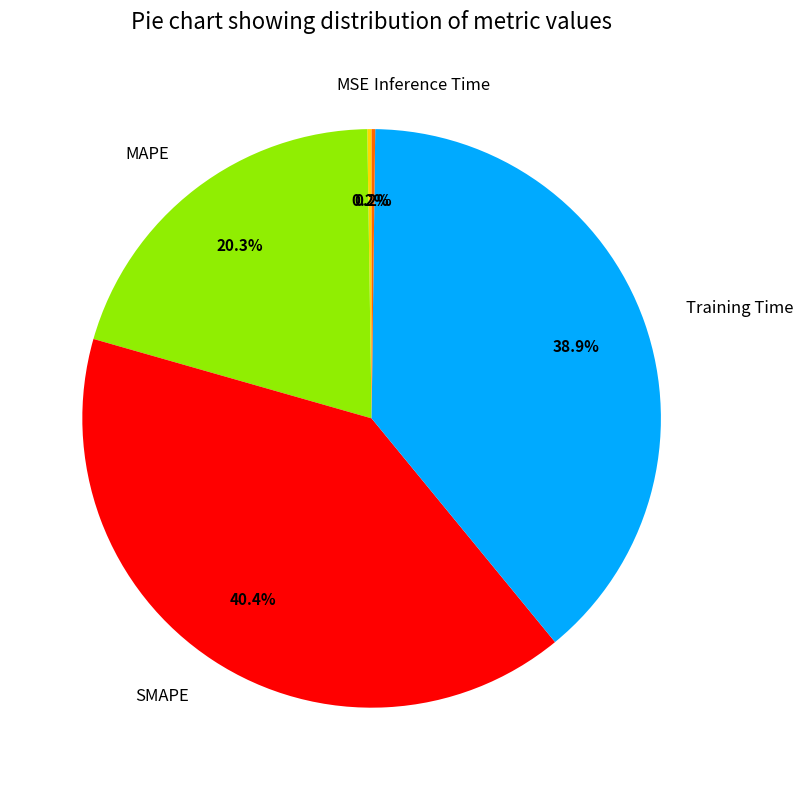

Is there any slice that represents more than half of the pie?

No